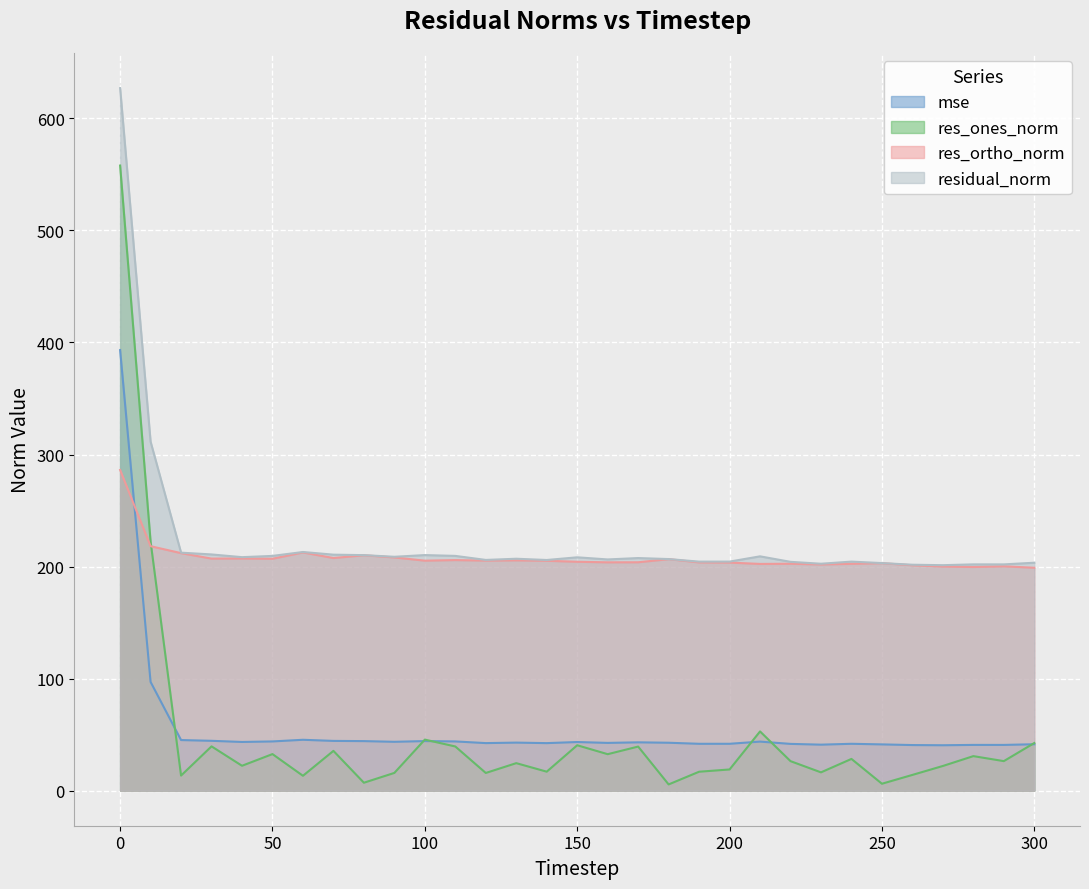

How many times do mse and res_ortho_norm cross each other?

1